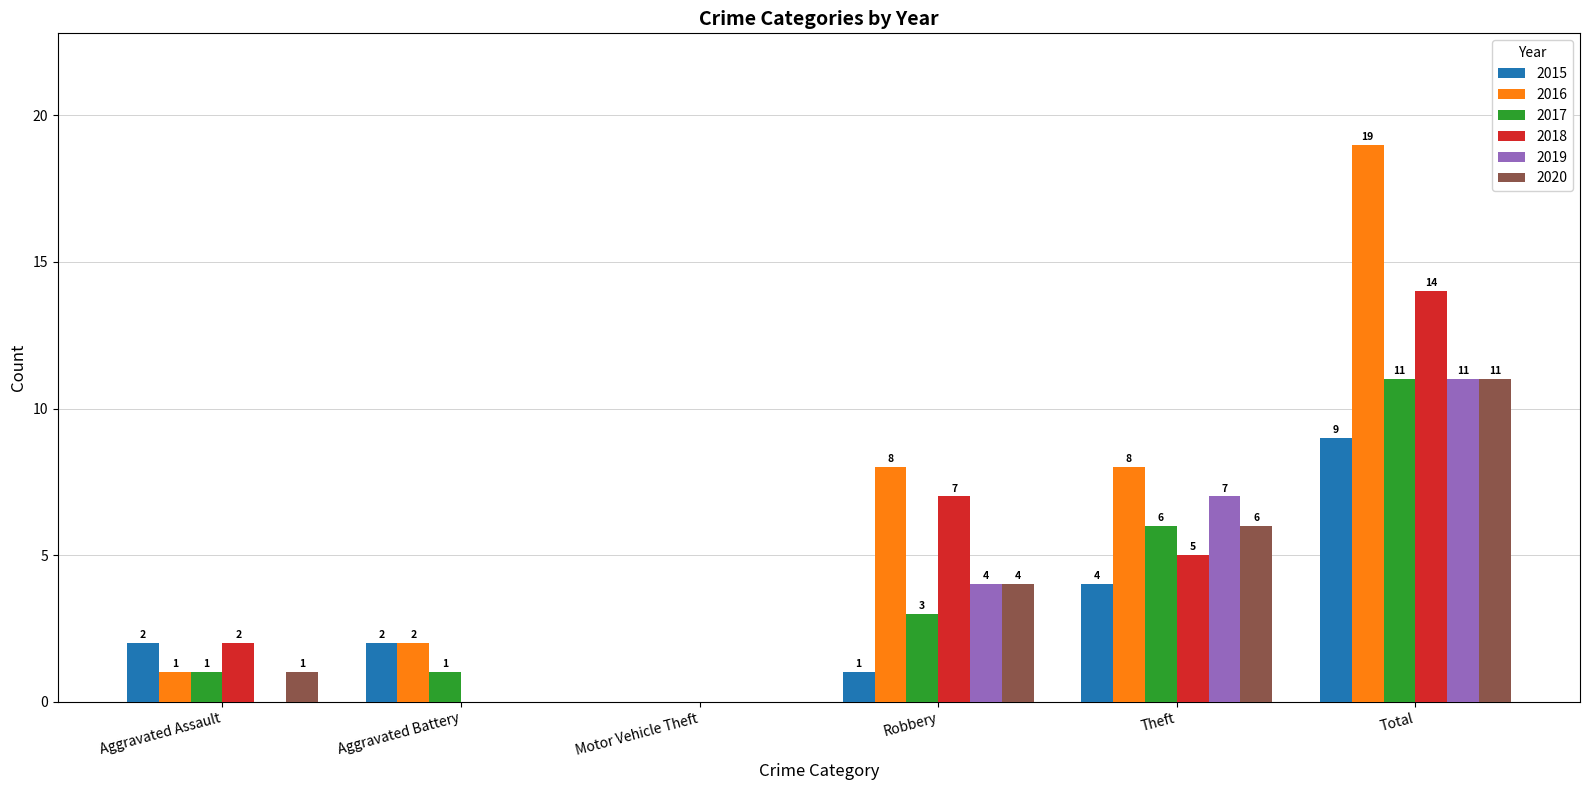

At which label is 2019 closest to 5?

Robbery